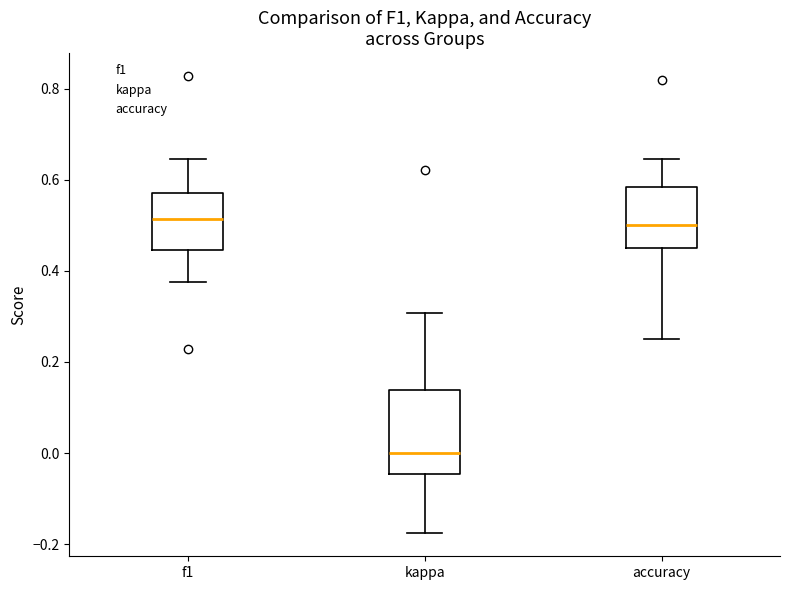

Where is the upper edge of the box for f1 on the y-axis? The values are not printed on the chart, so give them approximately, as read against the axis.

0.58